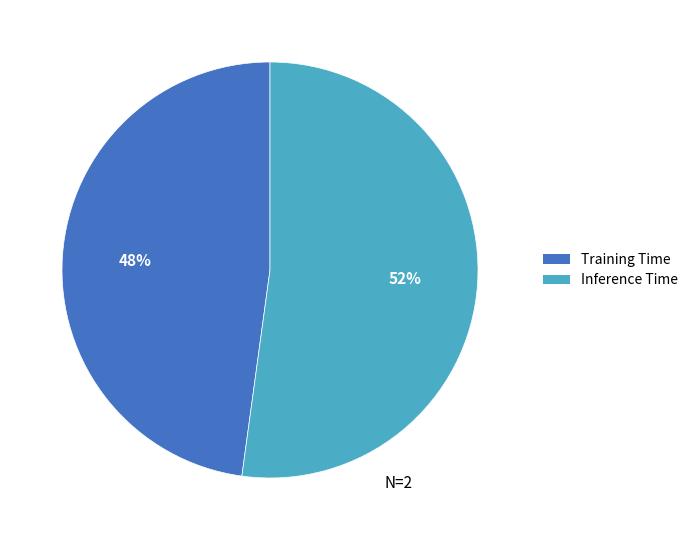

What is the largest slice in the pie chart?

Inference Time